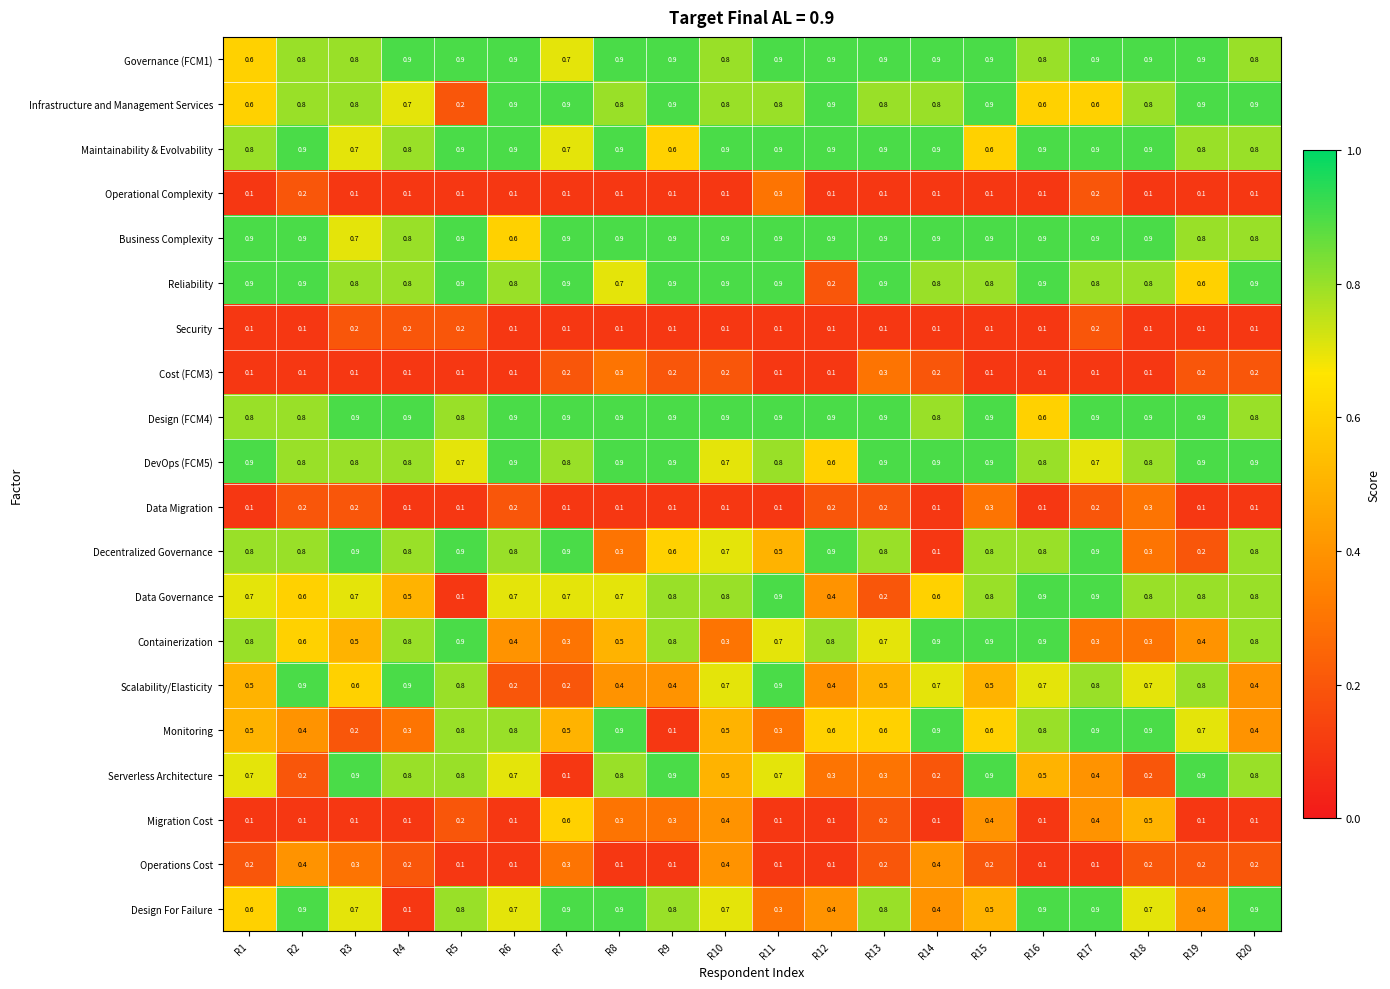

Count the number of categories in the chart.

20